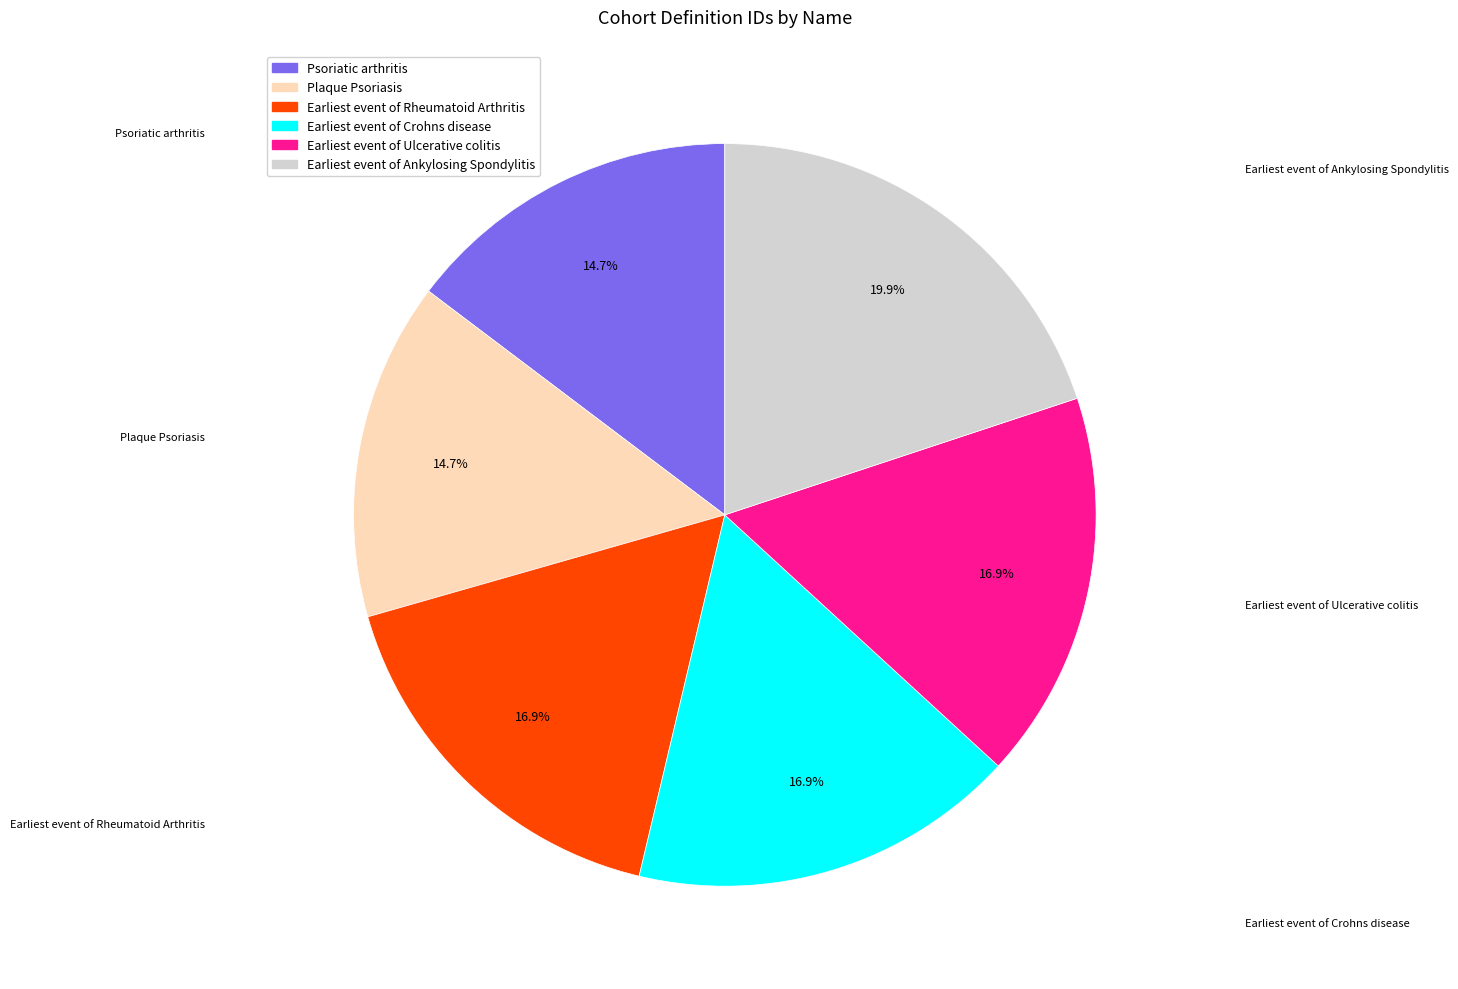

What is the largest slice in the pie chart?

Earliest event of Ankylosing Spondylitis